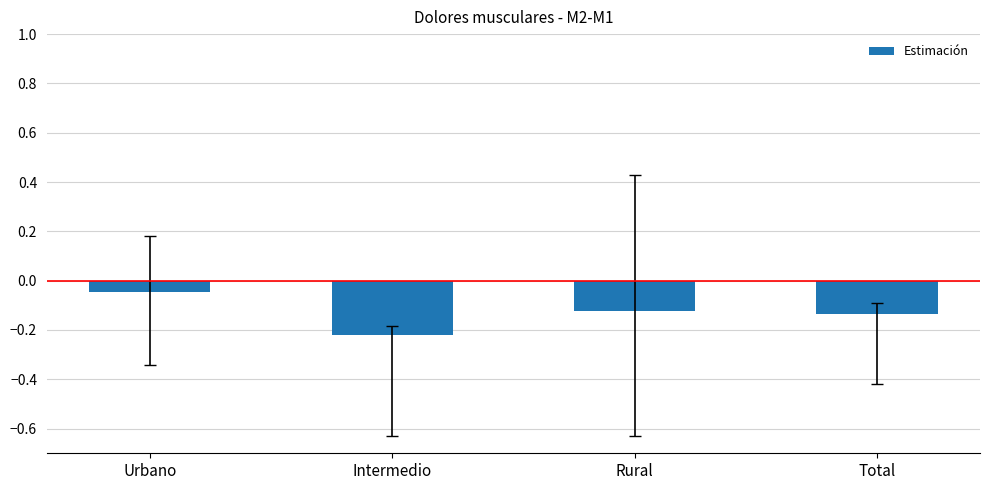

What is the label of the 2nd bar from the left?

Intermedio